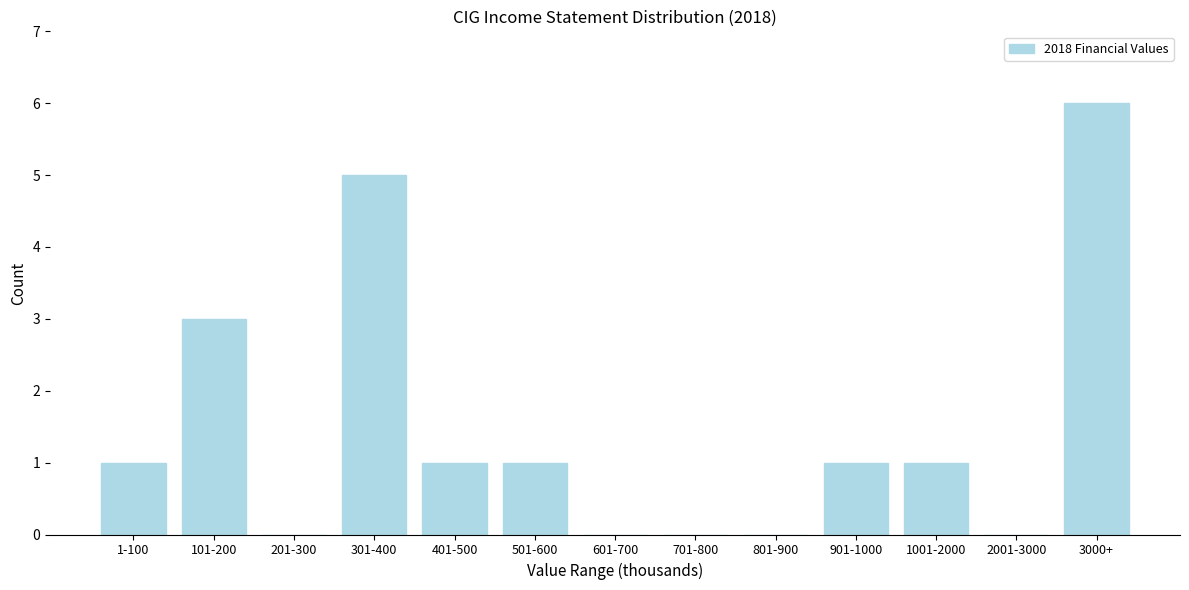

Reading left to right, list all the values displayed in this chart.

1-100=1	101-200=3	201-300=0	301-400=5	401-500=1	501-600=1	601-700=0	701-800=0	801-900=0	901-1000=1	1001-2000=1	2001-3000=0	3000+=6